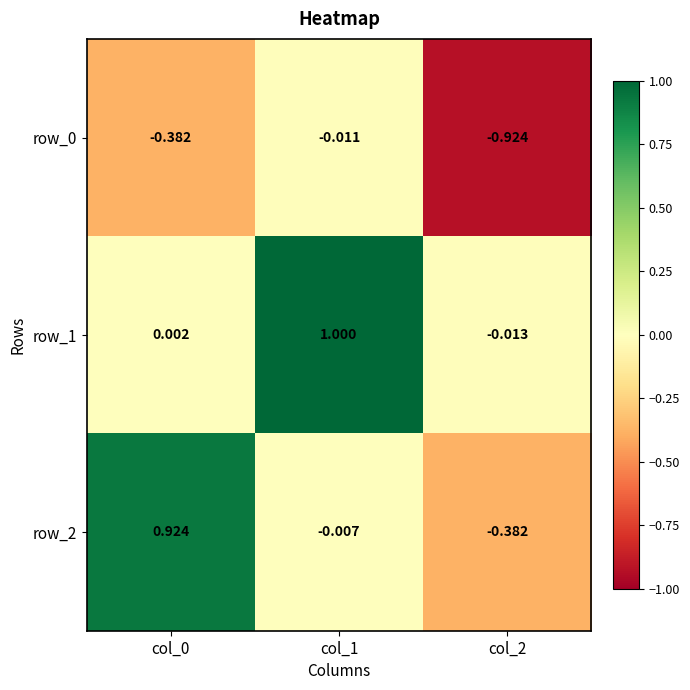

Is the value of row_2 at col_2 greater than the value of row_0 at col_1?

No